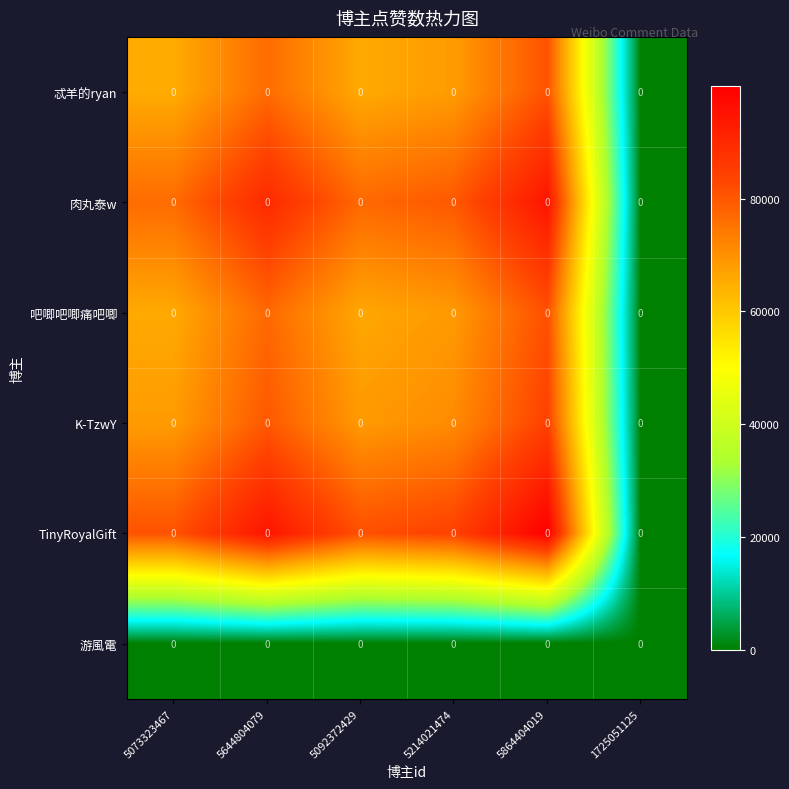

True or false: 肉丸泰w has a value of 31291.1 at 5214021474.

False